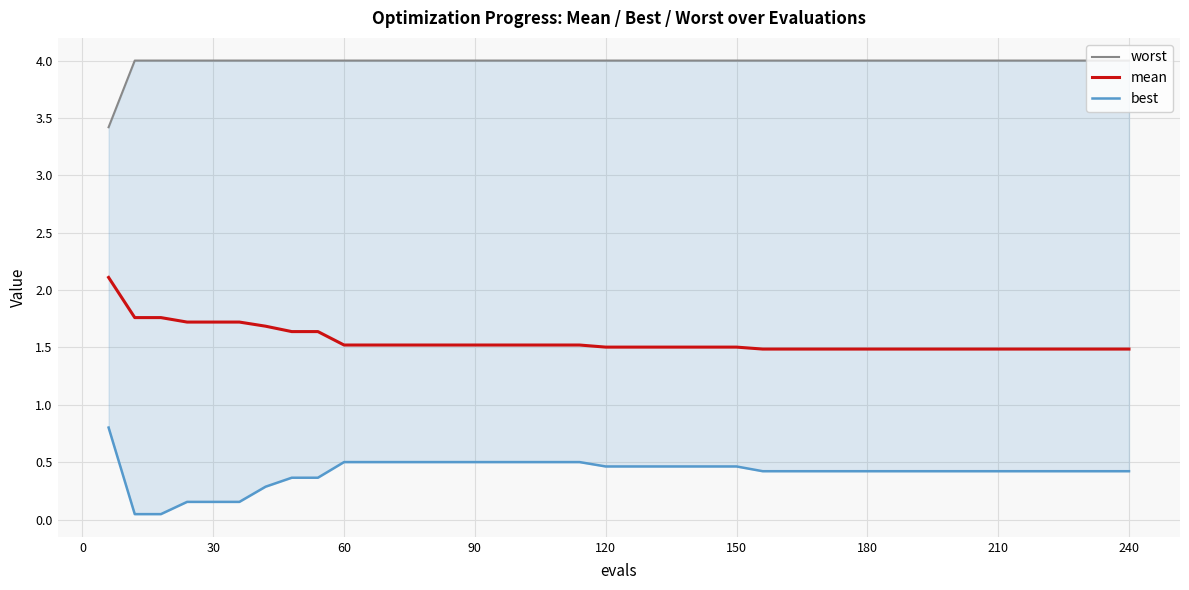

What is the lowest value of the mean series?

1.5